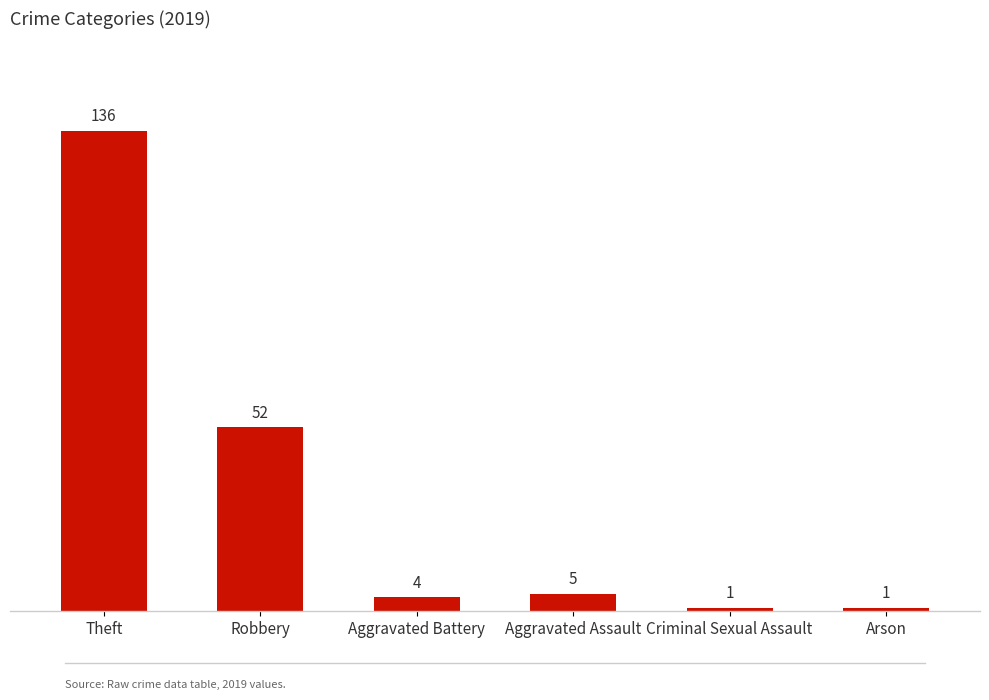

What is the label of the 1st bar from the left?

Theft